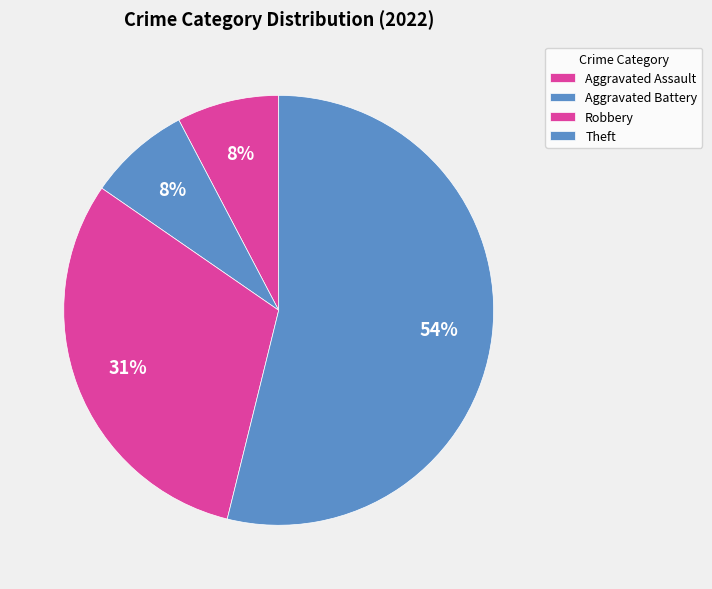

How many slices are in this pie chart?

4